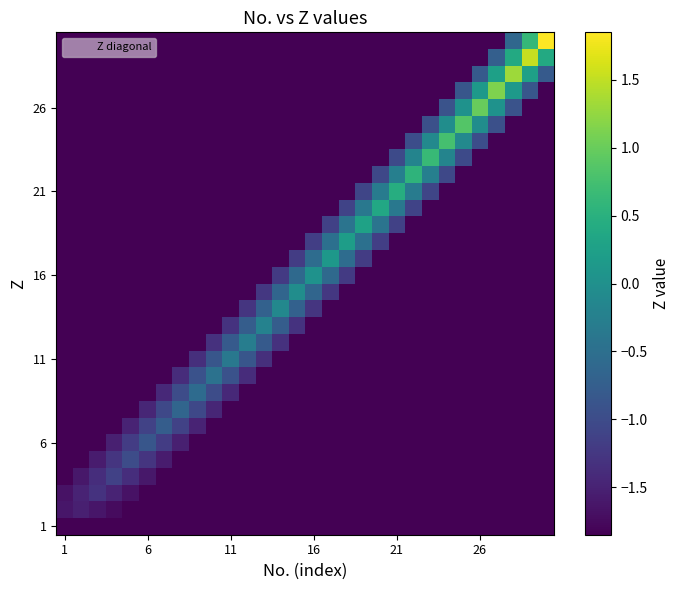

At which category is the sum across all series the highest?

28